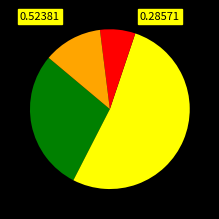

Does any single category account for the majority?

Yes